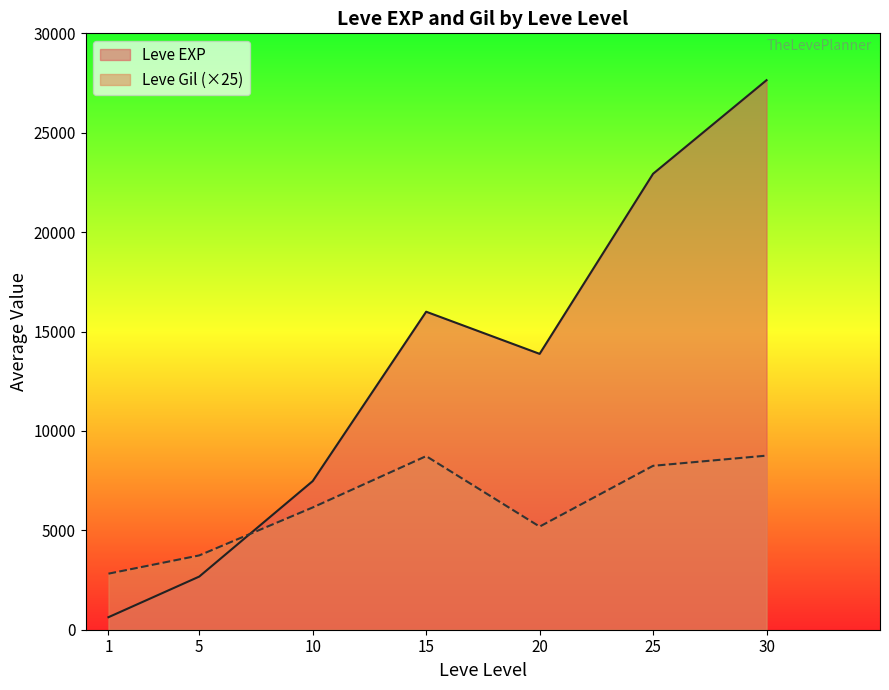

What is the maximum value for Leve EXP?

27643.3